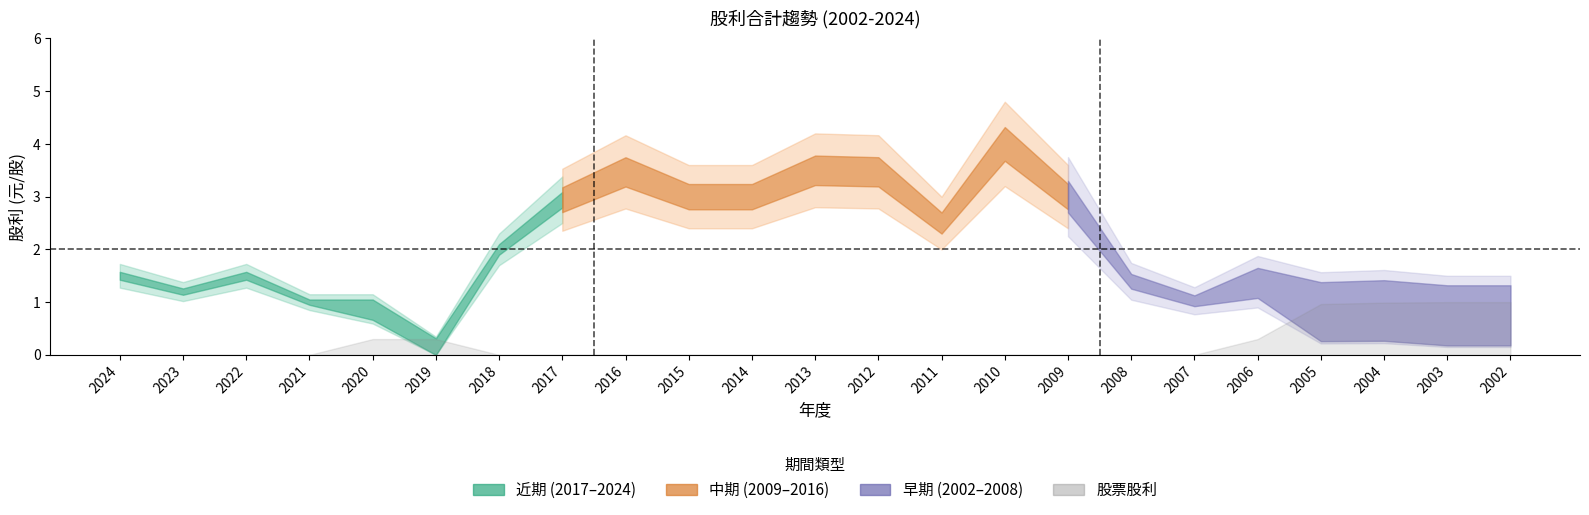

Count the number of categories in the chart.

23